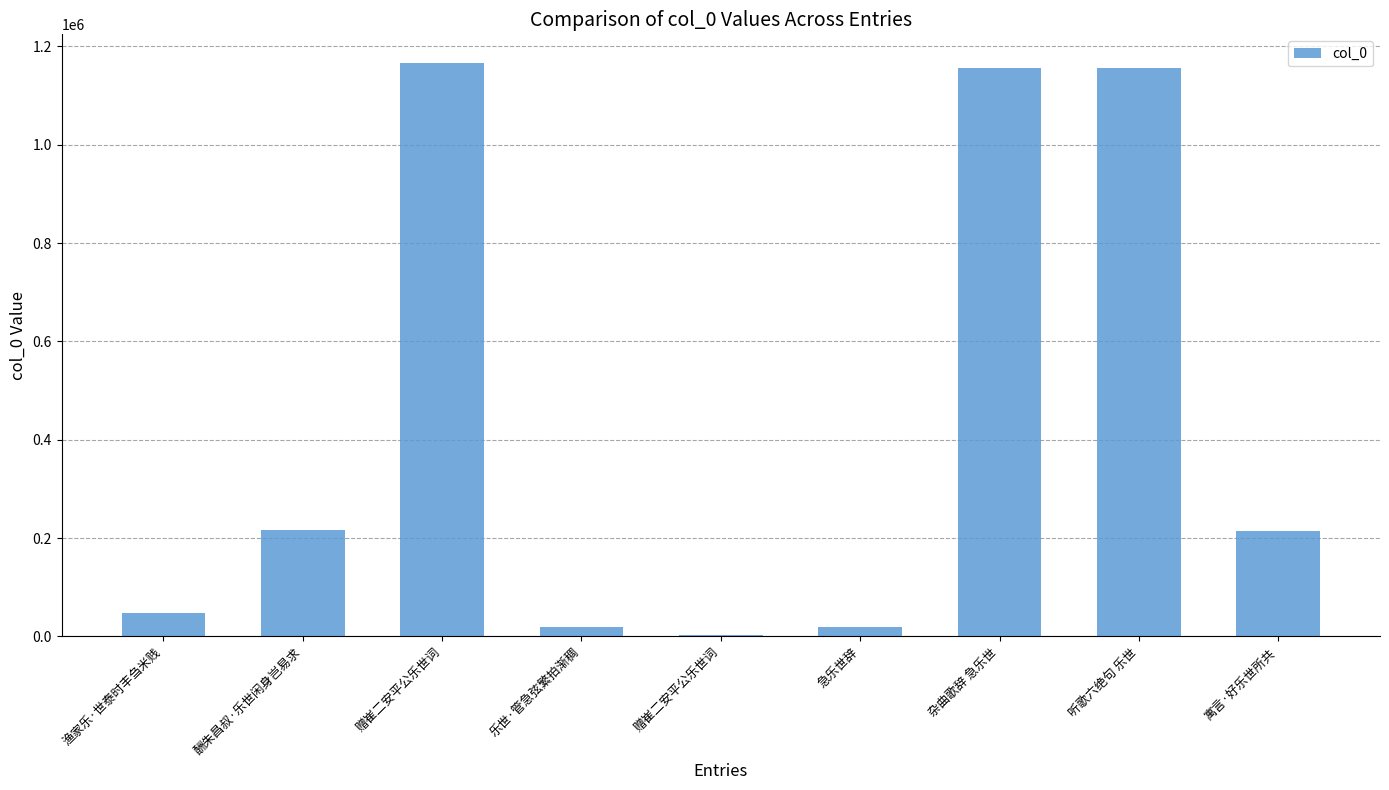

What is the label of the 1st bar from the right?

寓言·好乐世所共